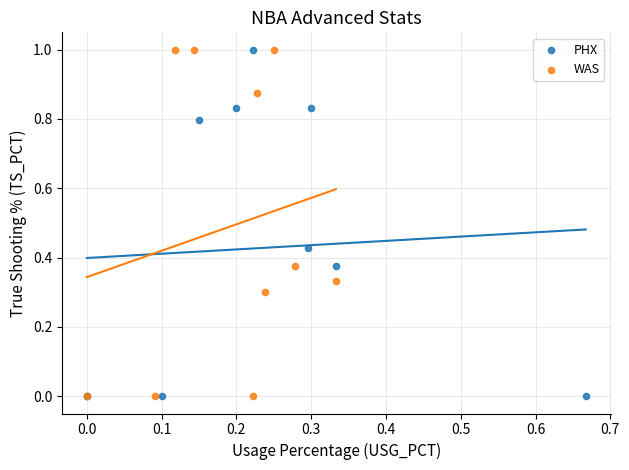

What are all the series names shown in the legend?

PHX, WAS